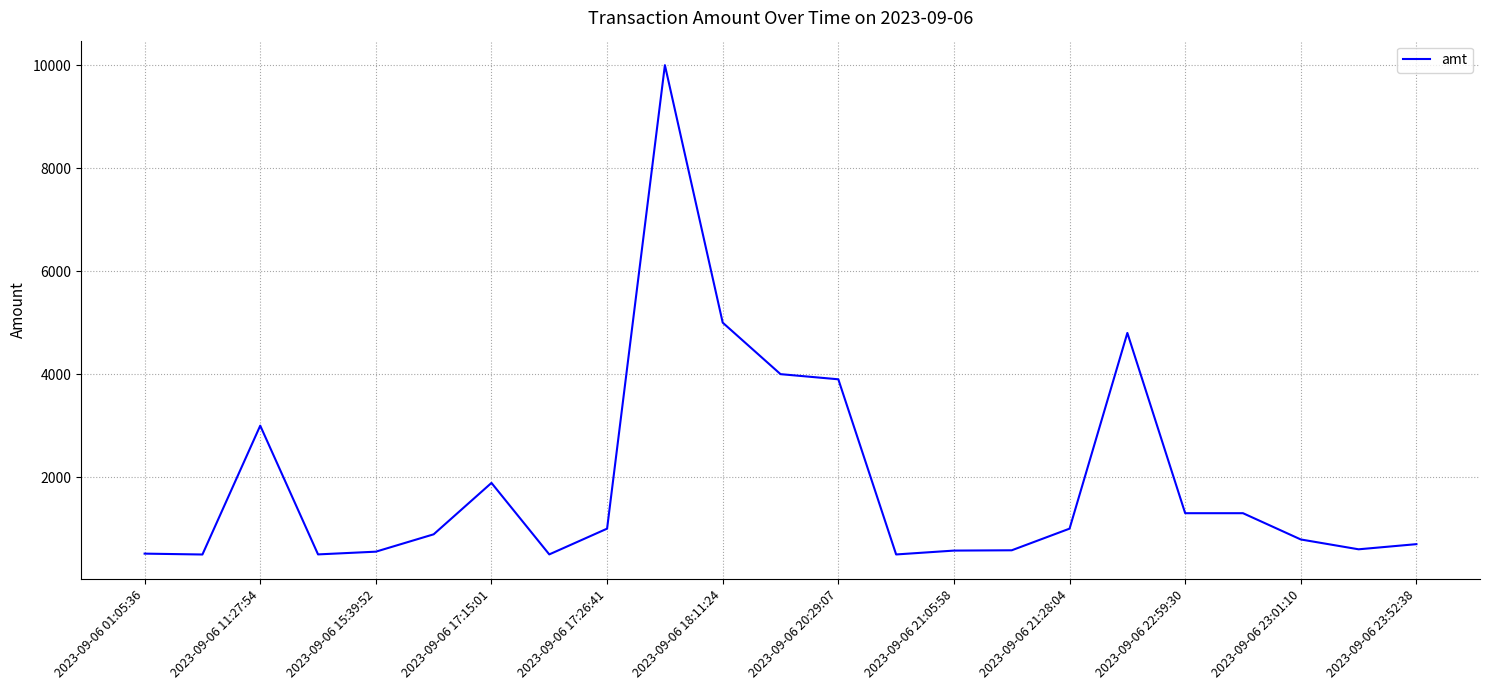

What is the difference between the maximum and minimum values?

9502